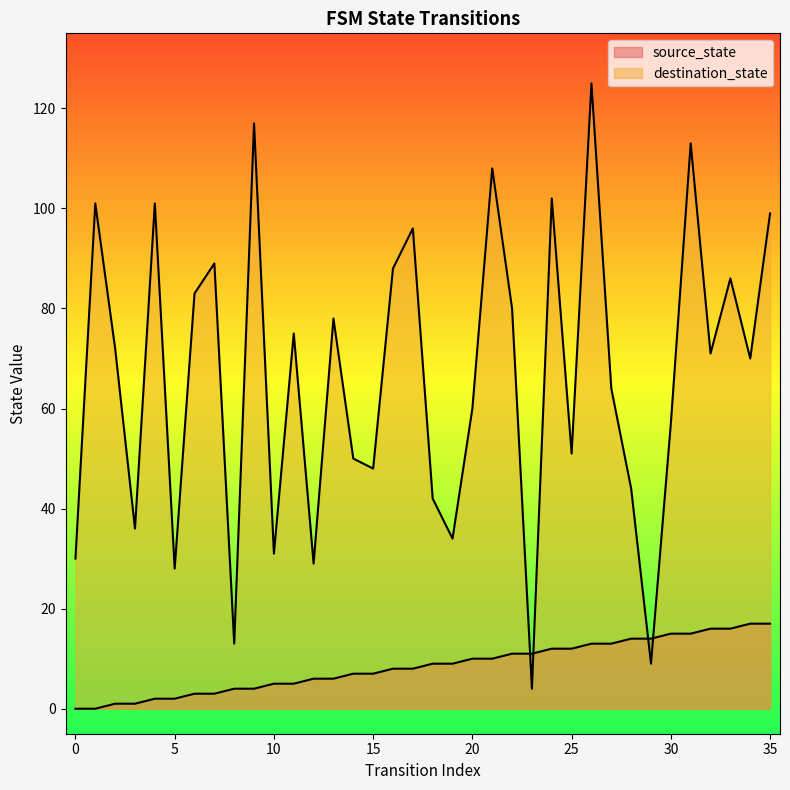

True or false: source_state has a value of 10 at 34.

False